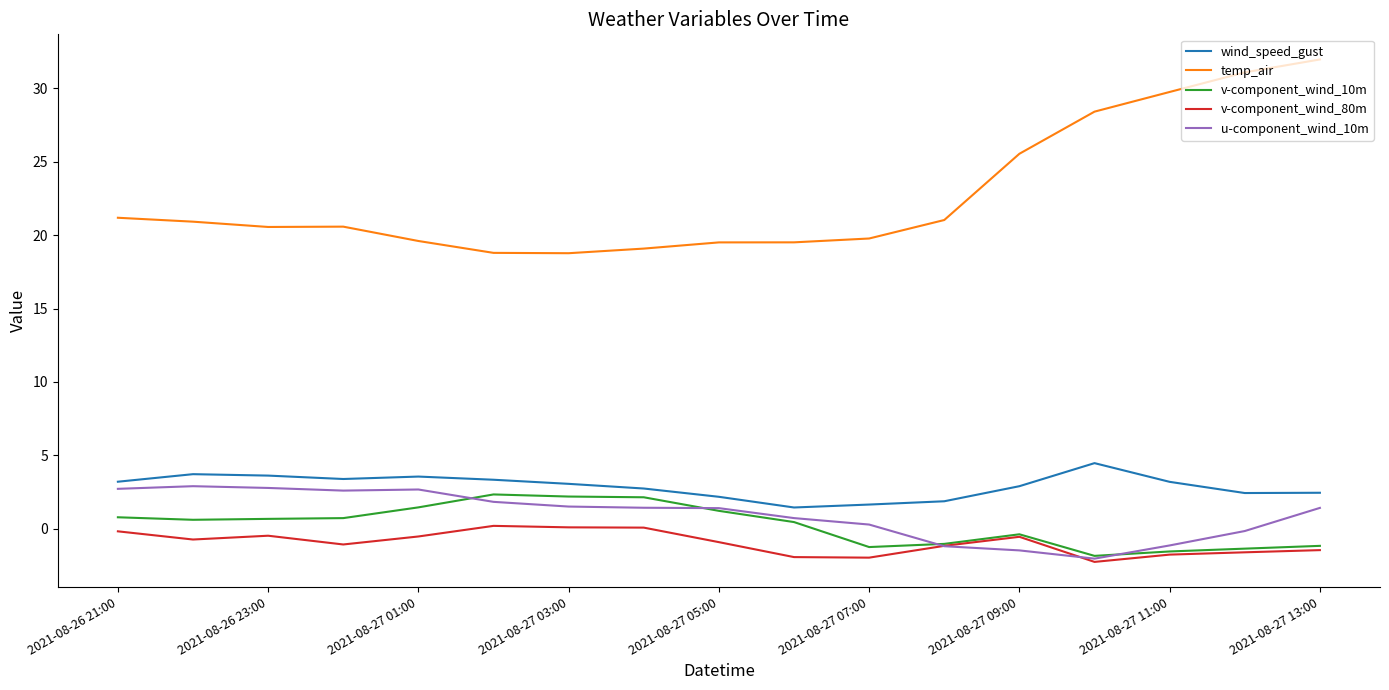

True or false: v-component_wind_10m and temp_air intersect in this chart.

False